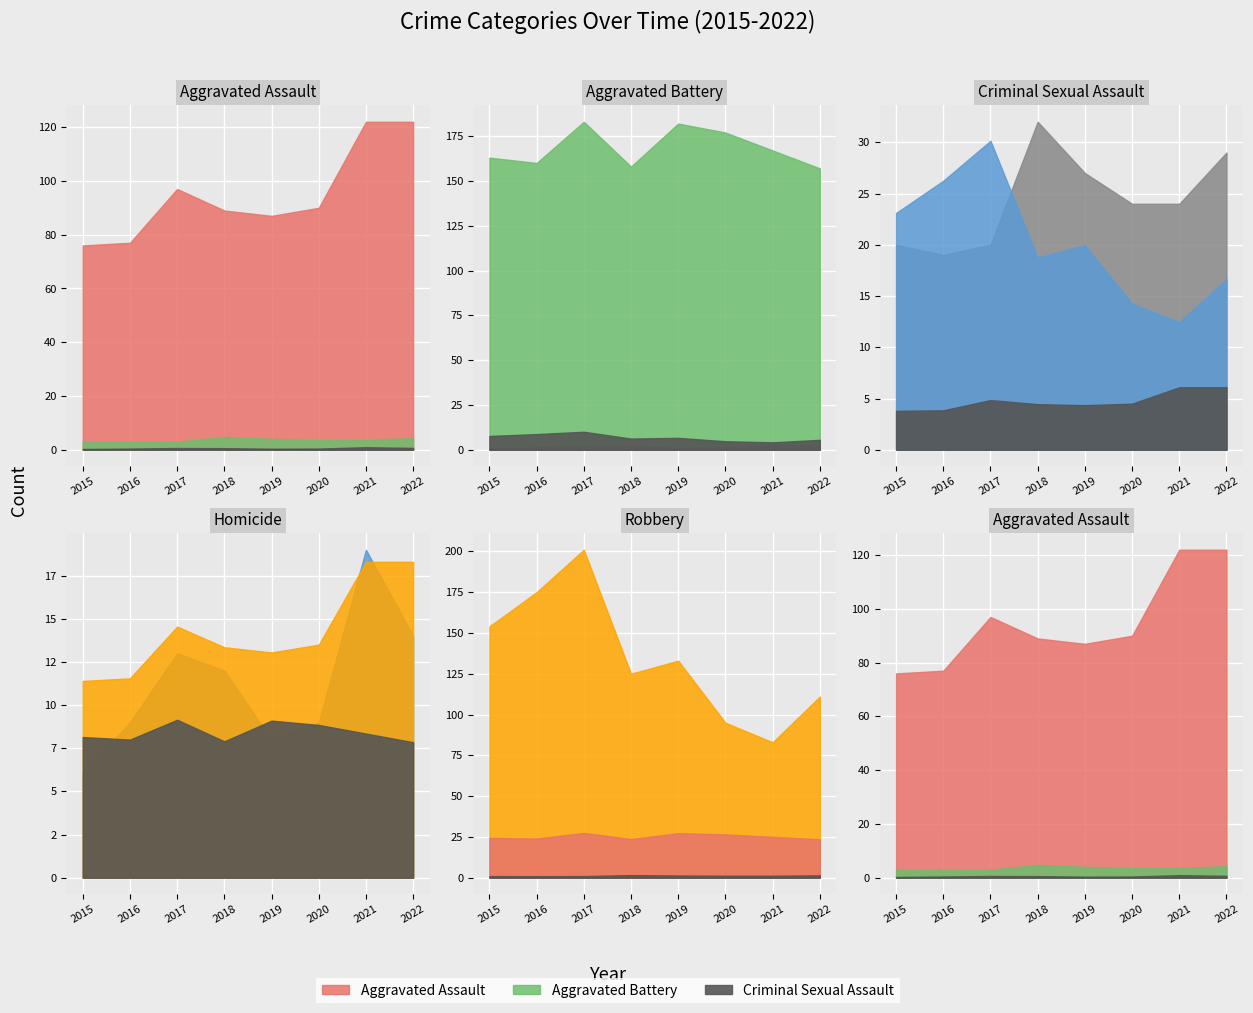

Reading right to left, list all the values displayed in this chart.

Aggravated Assault: 2022=122	2021=122	2020=90	2019=87	2018=89	2017=97	2016=77	2015=76
Aggravated Battery: 2022=157	2021=167	2020=177	2019=182	2018=158	2017=183	2016=160	2015=163
Criminal Sexual Assault: 2022=29	2021=24	2020=24	2019=27	2018=32	2017=20	2016=19	2015=20
Homicide: 2022=14	2021=19	2020=9	2019=8	2018=12	2017=13	2016=9	2015=6
Robbery: 2022=111	2021=83	2020=95	2019=133	2018=125	2017=201	2016=175	2015=154